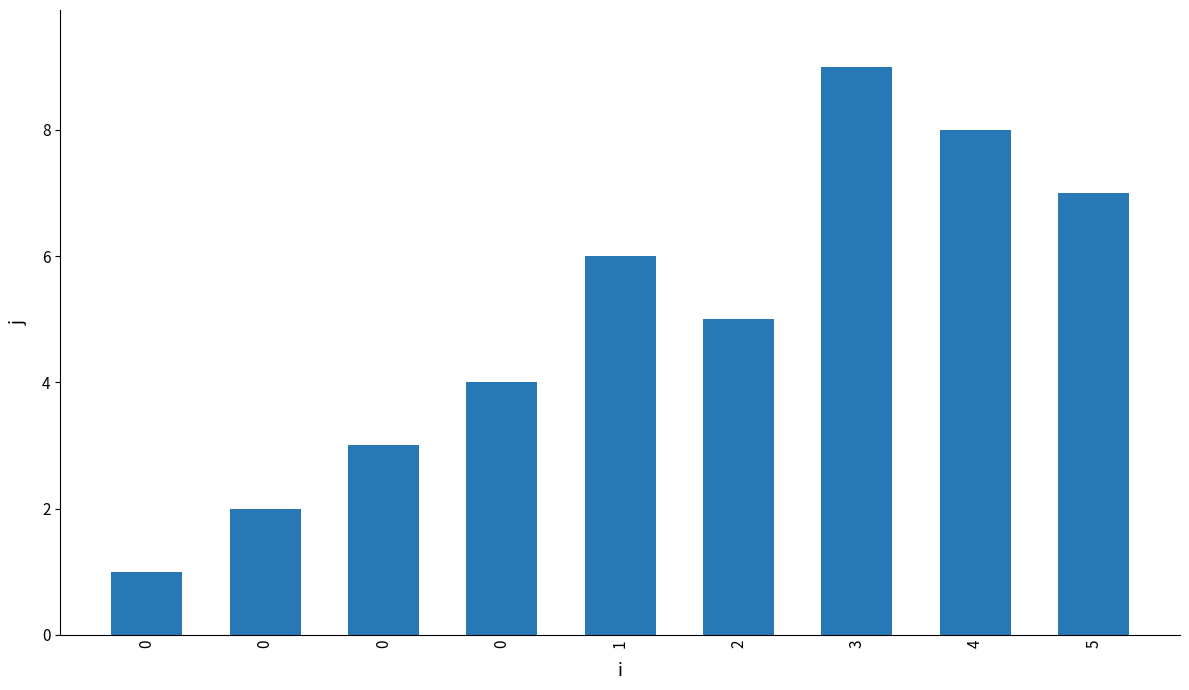

What is the difference between the maximum and minimum values?

8